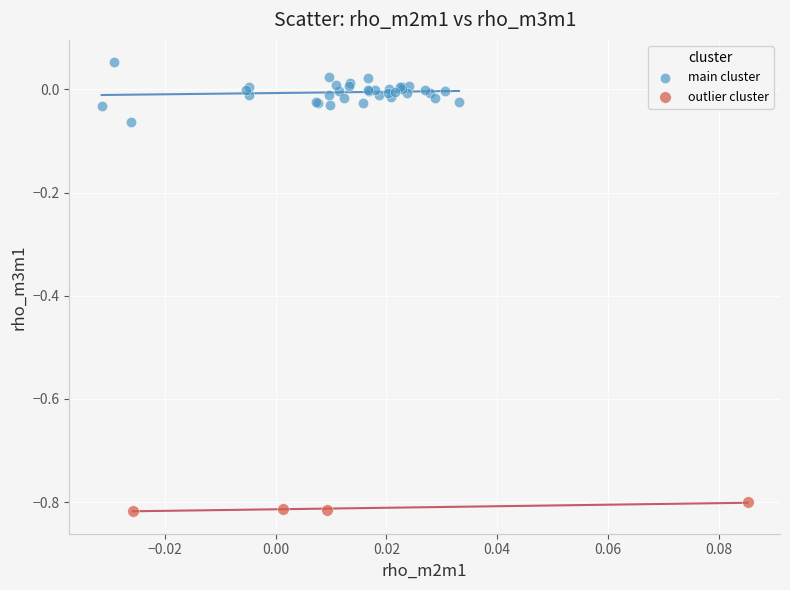

What are all the series names shown in the legend?

main cluster, outlier cluster